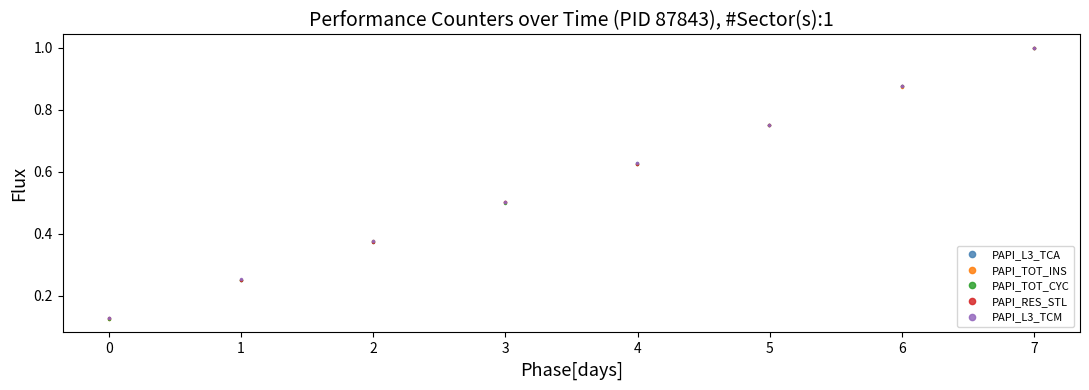

At how many categories does at least one series exceed 0?

8